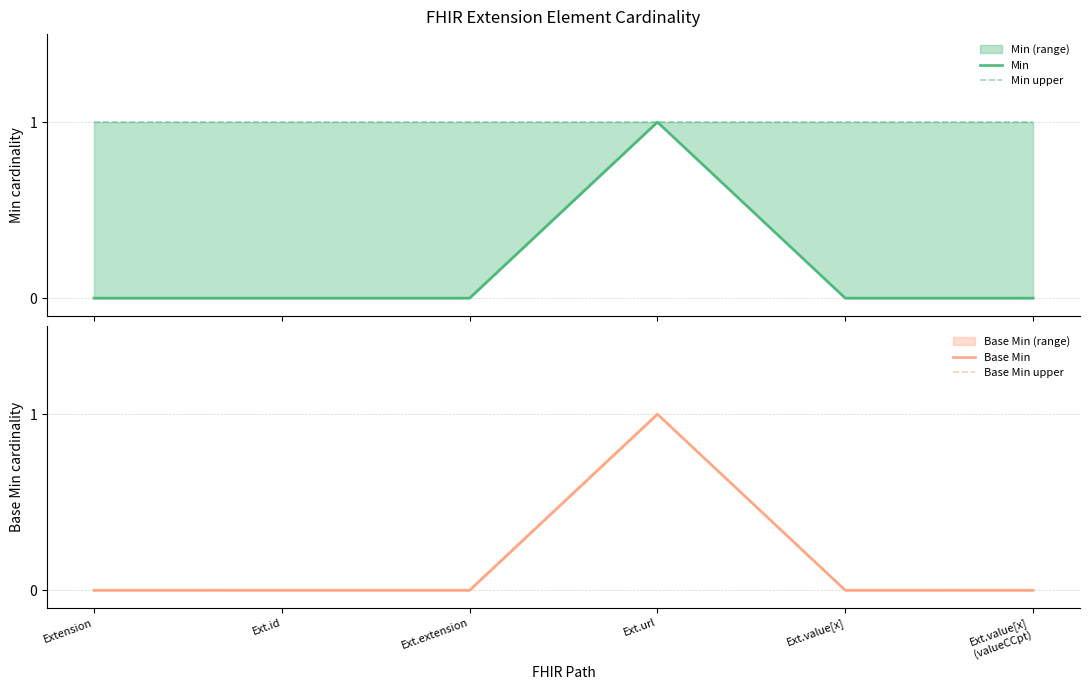

How many interior local peaks does the Base Min series have?

1